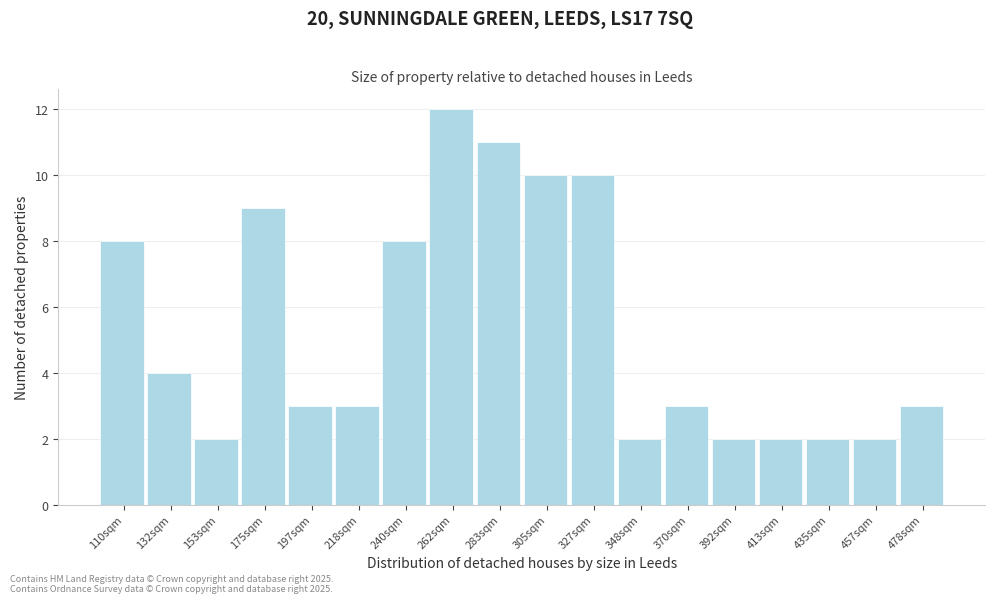

Reading left to right, list all the values displayed in this chart.

110sqm=8	132sqm=4	153sqm=2	175sqm=9	197sqm=3	218sqm=3	240sqm=8	262sqm=12	283sqm=11	305sqm=10	327sqm=10	348sqm=2	370sqm=3	392sqm=2	413sqm=2	435sqm=2	457sqm=2	478sqm=3